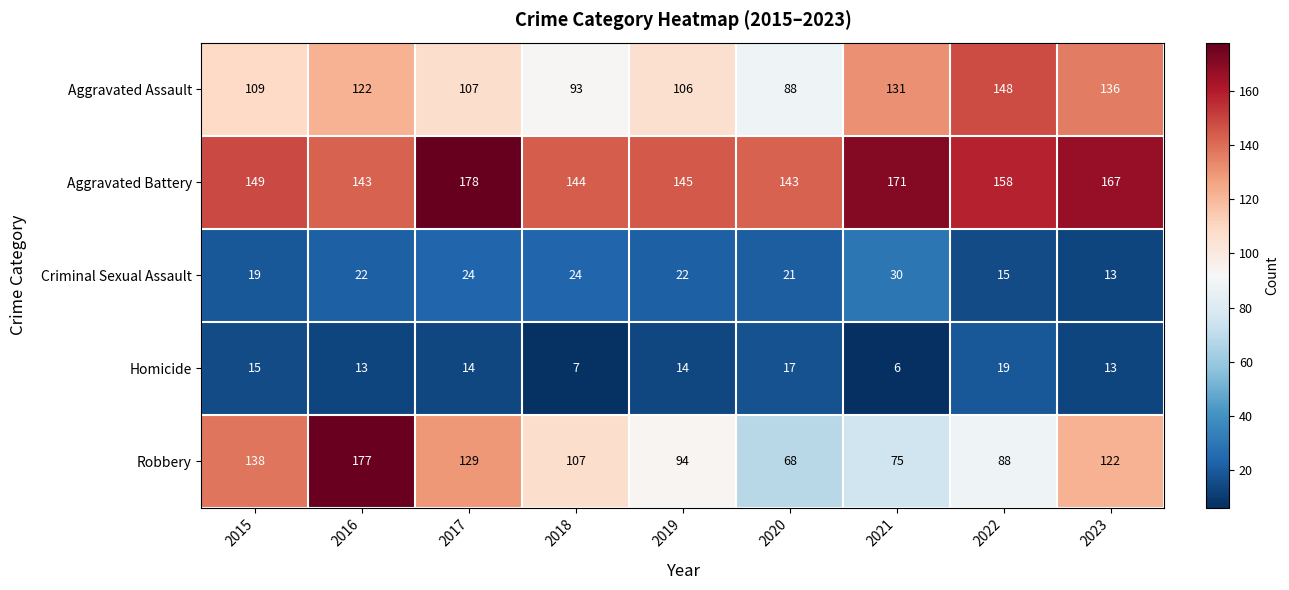

Read the Aggravated Battery value at 2023, to the nearest 5.

165